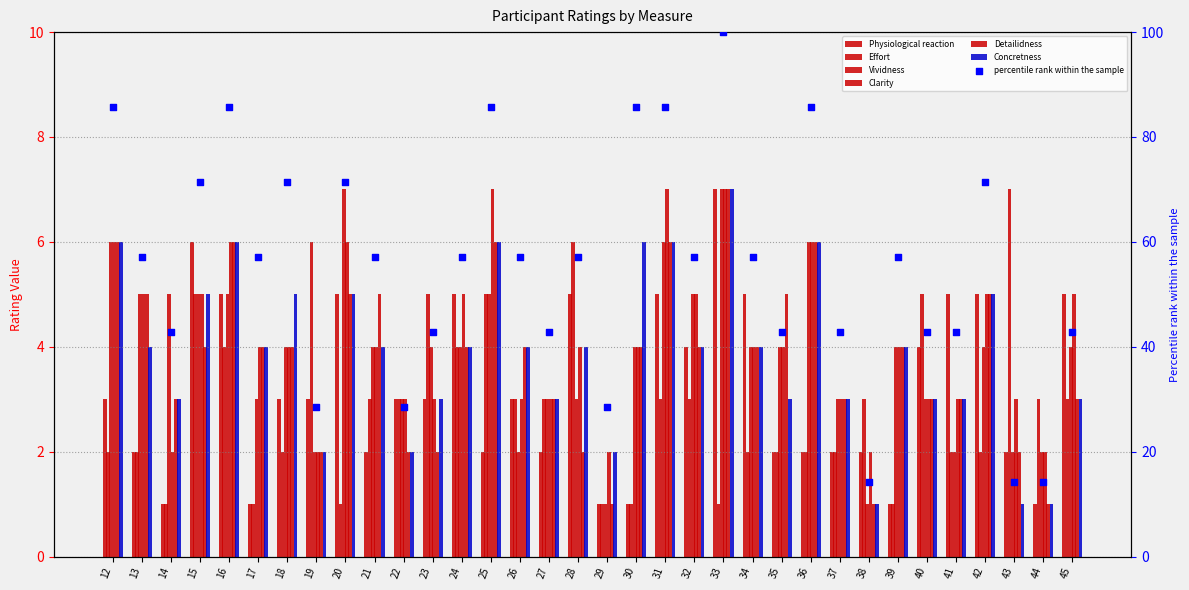

Is the value of Concretness at 15 greater than the value of Physiological reaction at 33?

No